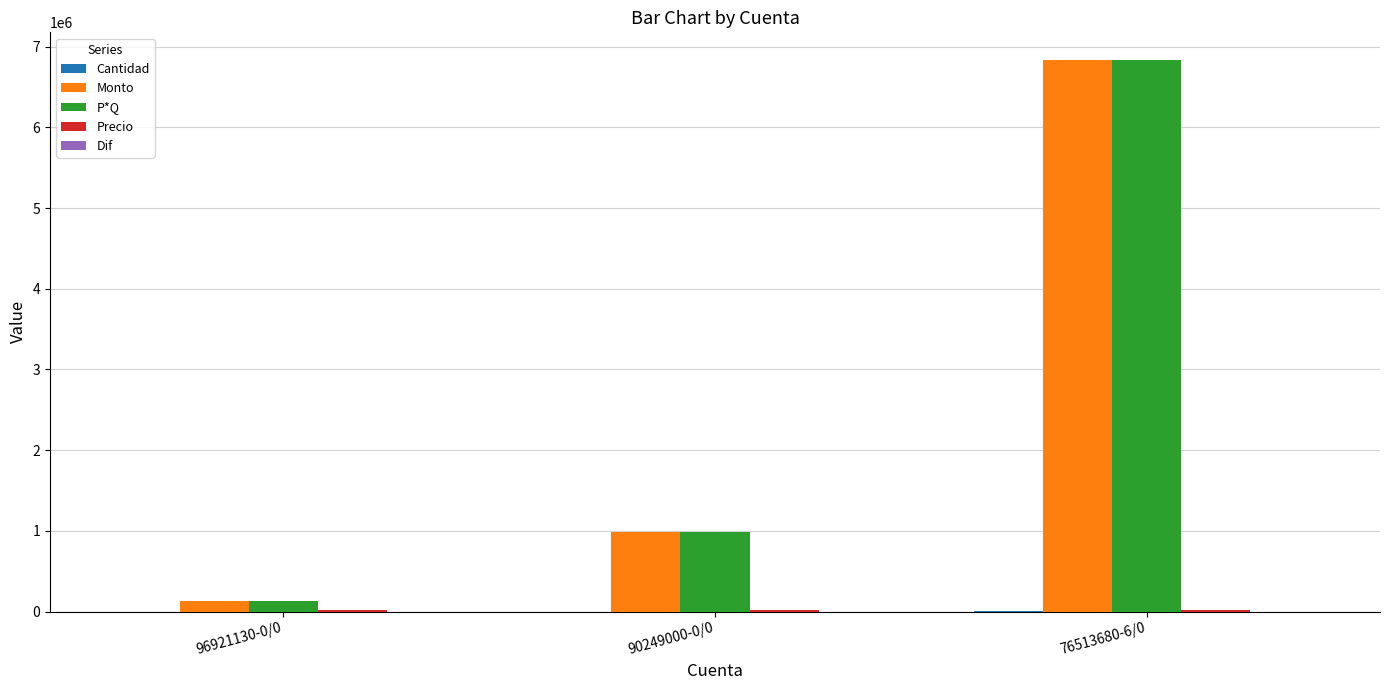

Is it true that Monto equals 4269958.9 at 76513680-6/0?

False